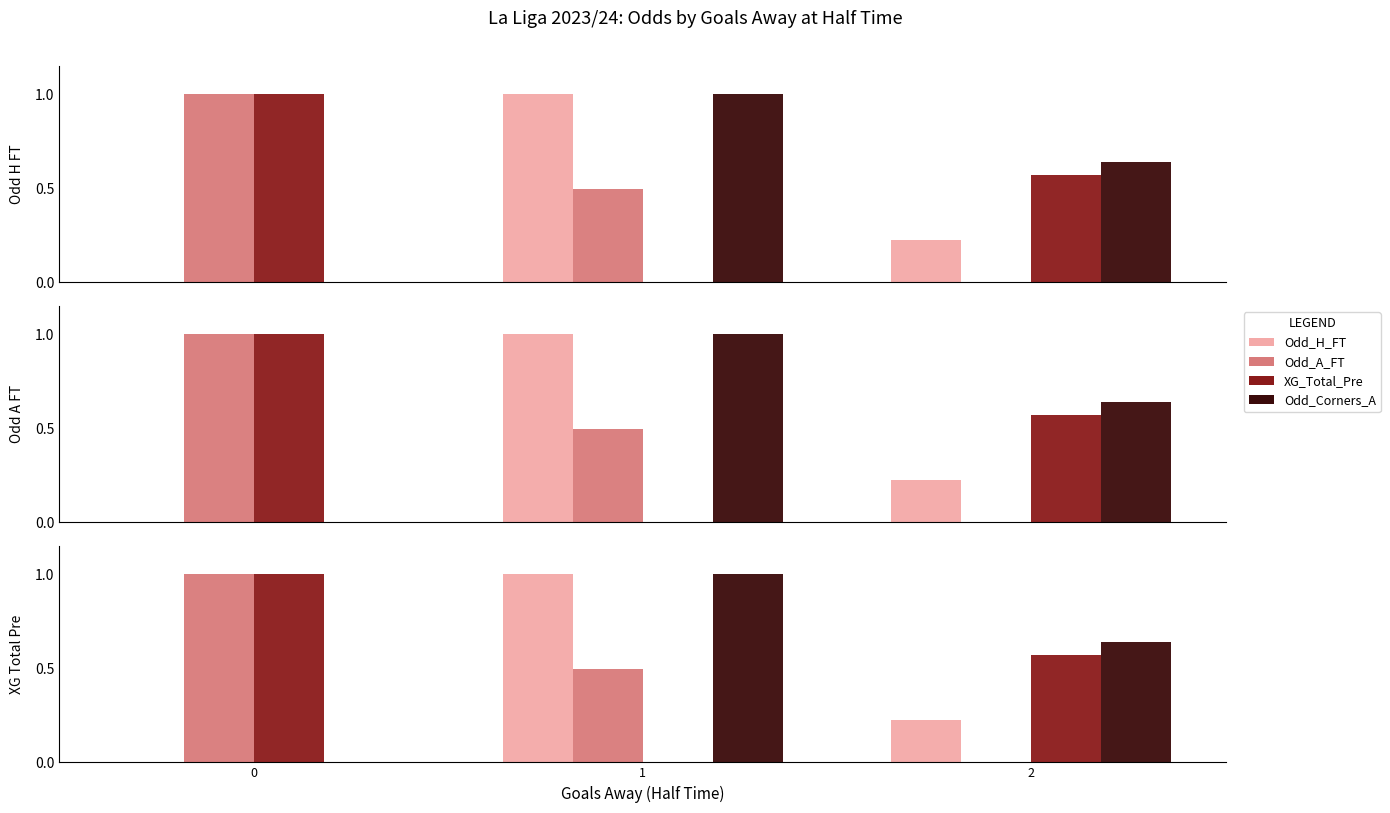

The Odd_H_FT series shows 0.2 at 2. True or false?

True